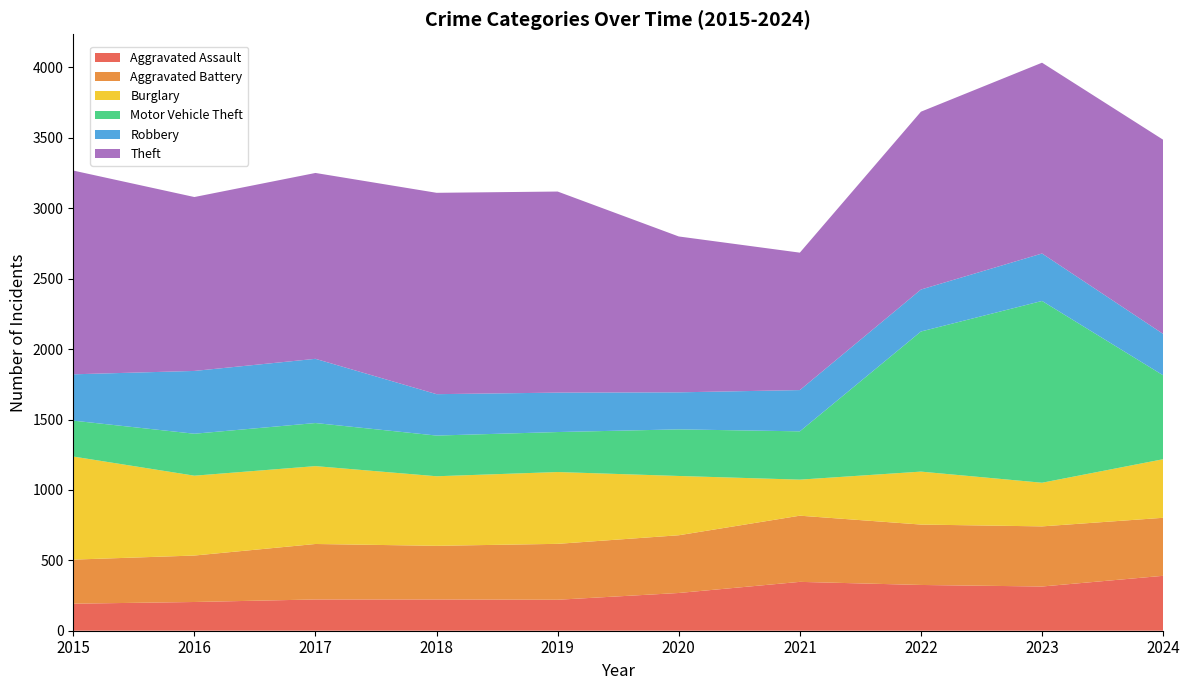

Reading left to right, transcribe all the data shown in this chart.

Aggravated Assault: 192	204	222	222	220	268	347	325	314	390
Aggravated Battery: 313	330	394	381	397	410	470	429	427	412
Burglary: 732	567	553	494	510	421	256	376	310	416
Motor Vehicle Theft: 255	298	306	289	284	331	343	995	1291	596
Robbery: 329	446	456	294	280	263	293	298	337	294
Theft: 1447	1235	1320	1430	1428	1107	976	1263	1355	1379